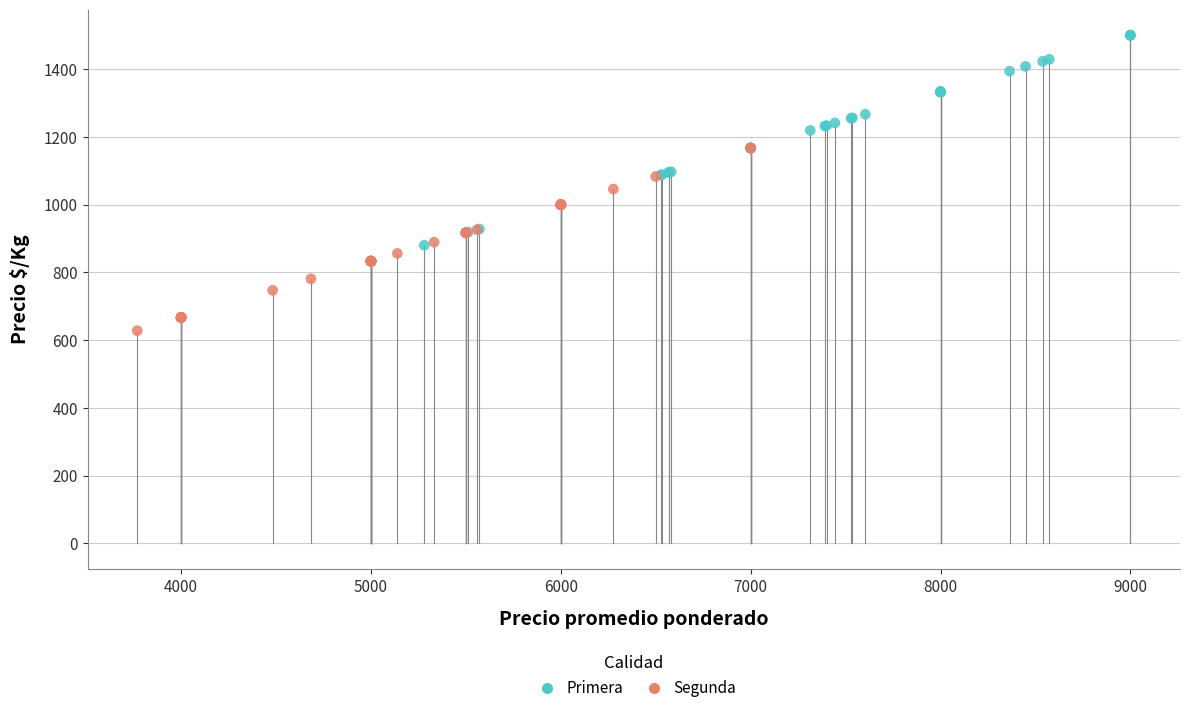

Which series reaches the maximum Y coordinate?

Primera